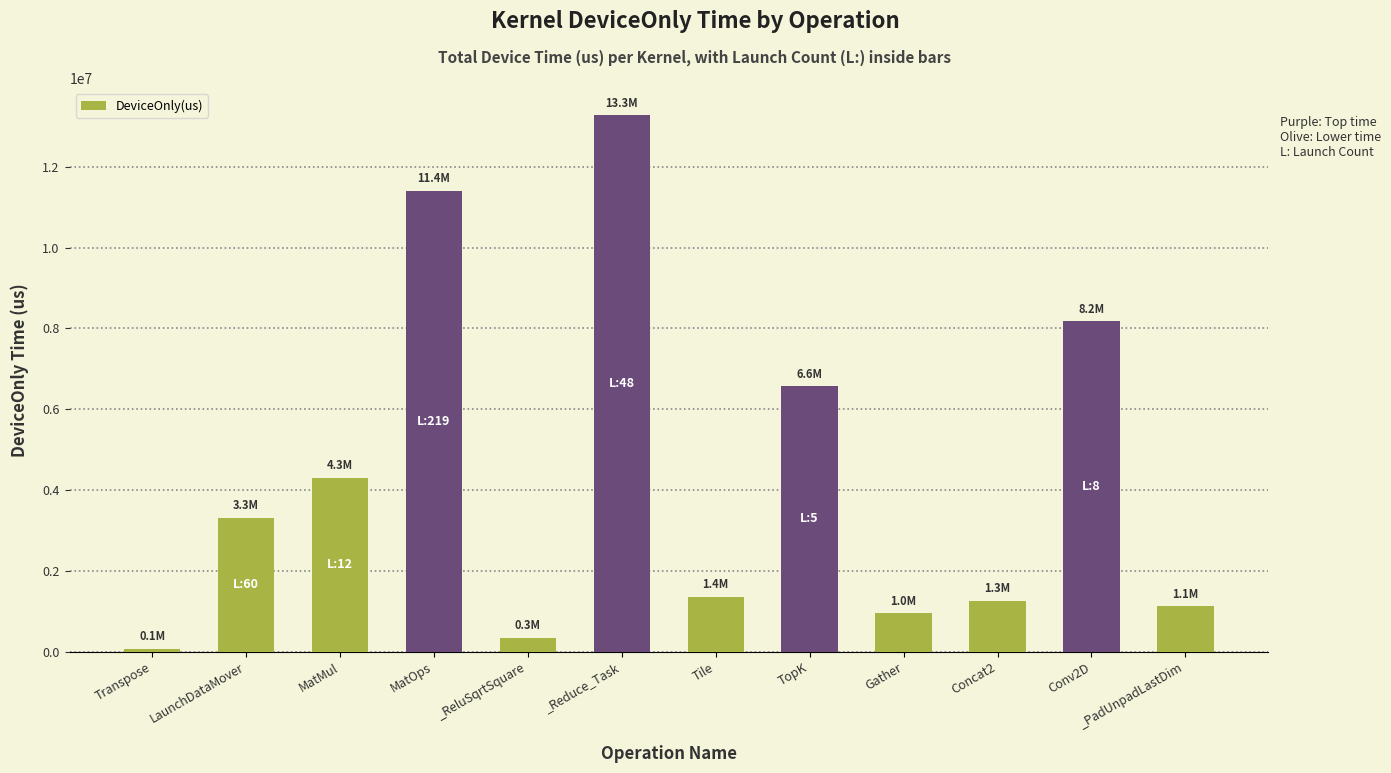

The value at LaunchDataMover is 5199806.9. True or false?

False